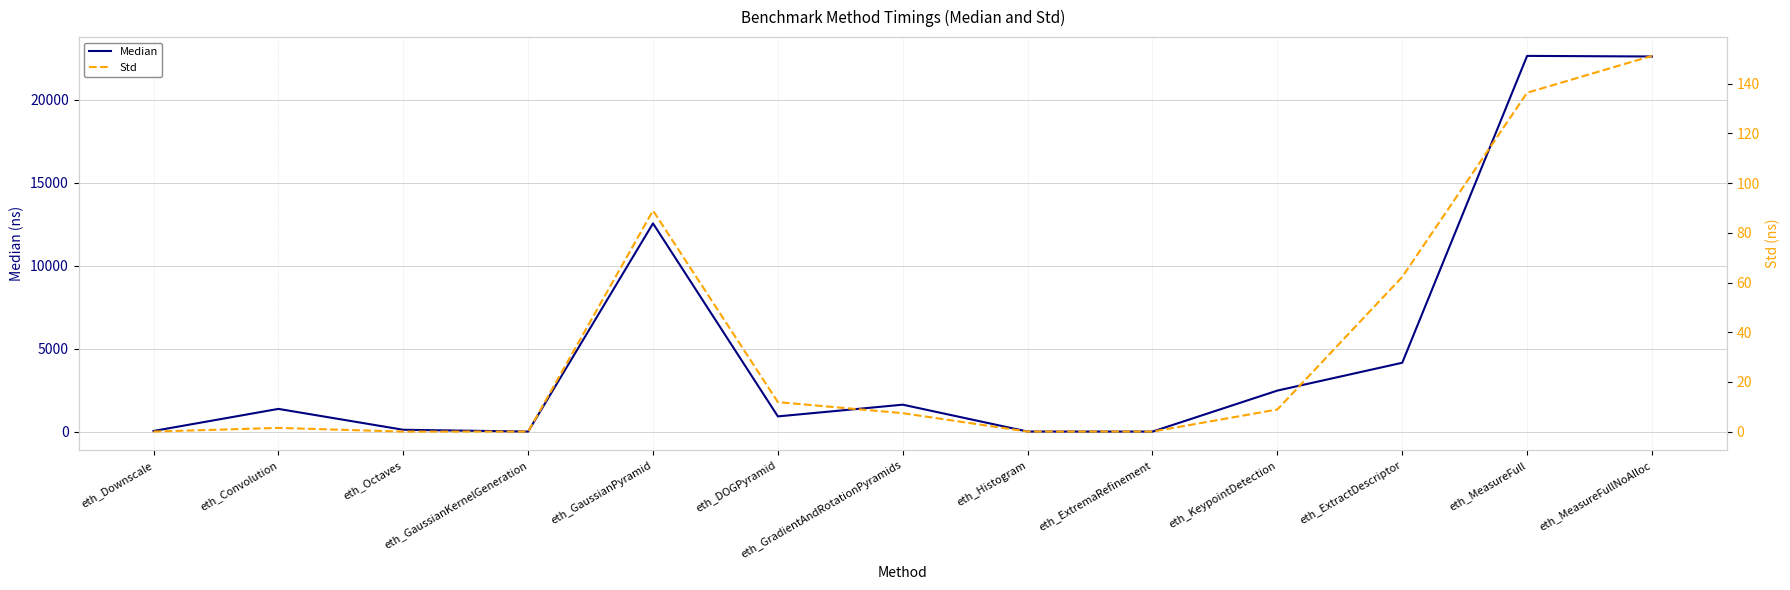

Reading left to right, extract all data points from this chart.

Median: 37.0	1367.0	109.0	1.0	12543.0	915.0	1621.0	2.0	0.0	2470.0	4146.0	22634.0	22598.0
Std: 0.0	1.5	0.0	0.0	89.0	11.9	7.4	0.0	0.0	8.9	62.3	136.4	151.2